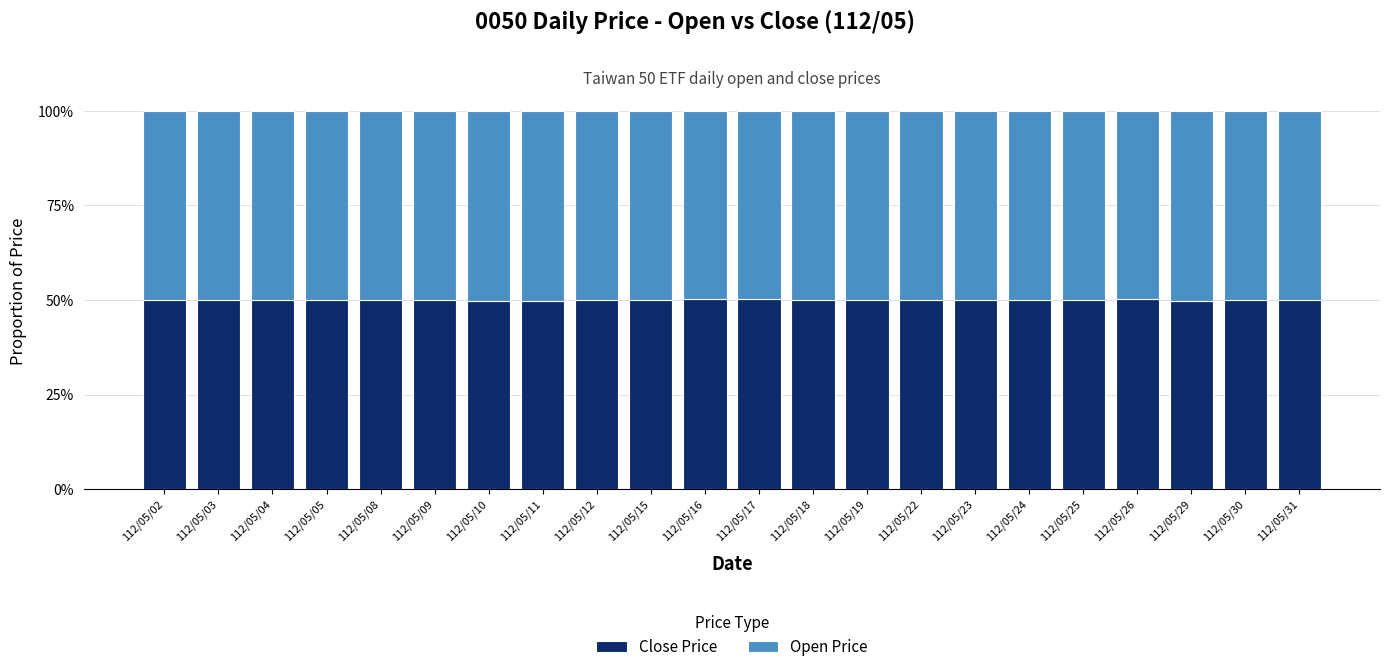

Are the bars horizontal?

No